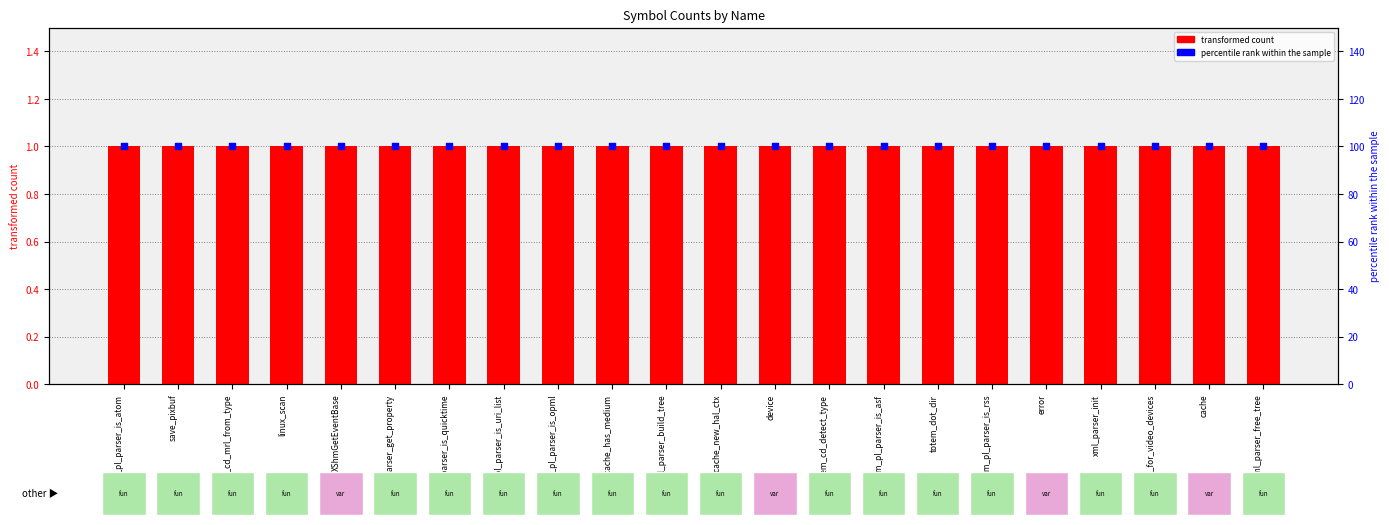

At which category is the sum across all series the highest?

totem_pl_parser_is_atom